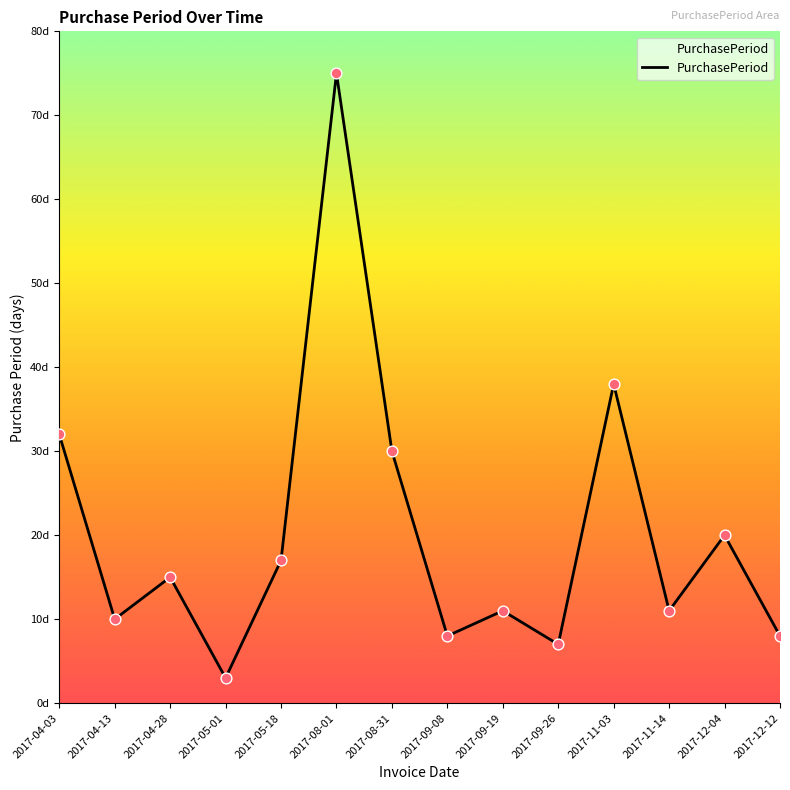

What is the ratio of the value at 2017-05-01 to the value at 2017-04-13?

0.3